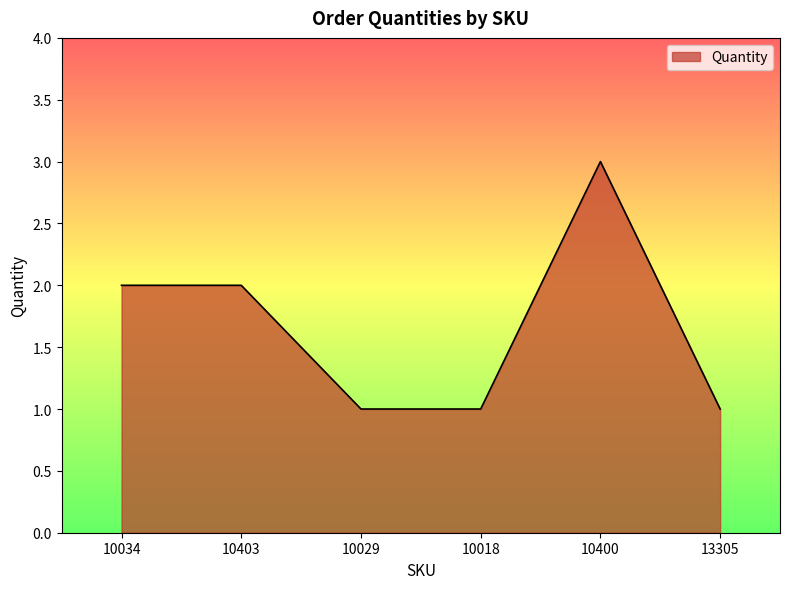

The value at 10403 is 1. True or false?

False